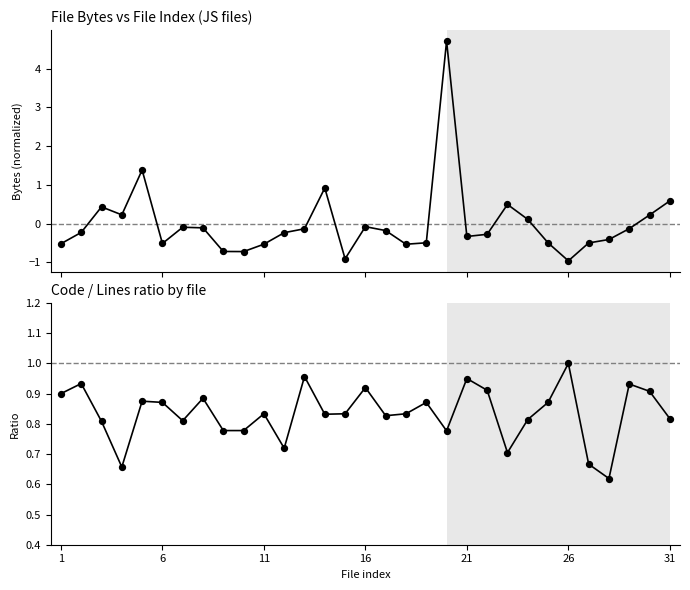

Which series contains the highest Y value?

Bytes (norm.)